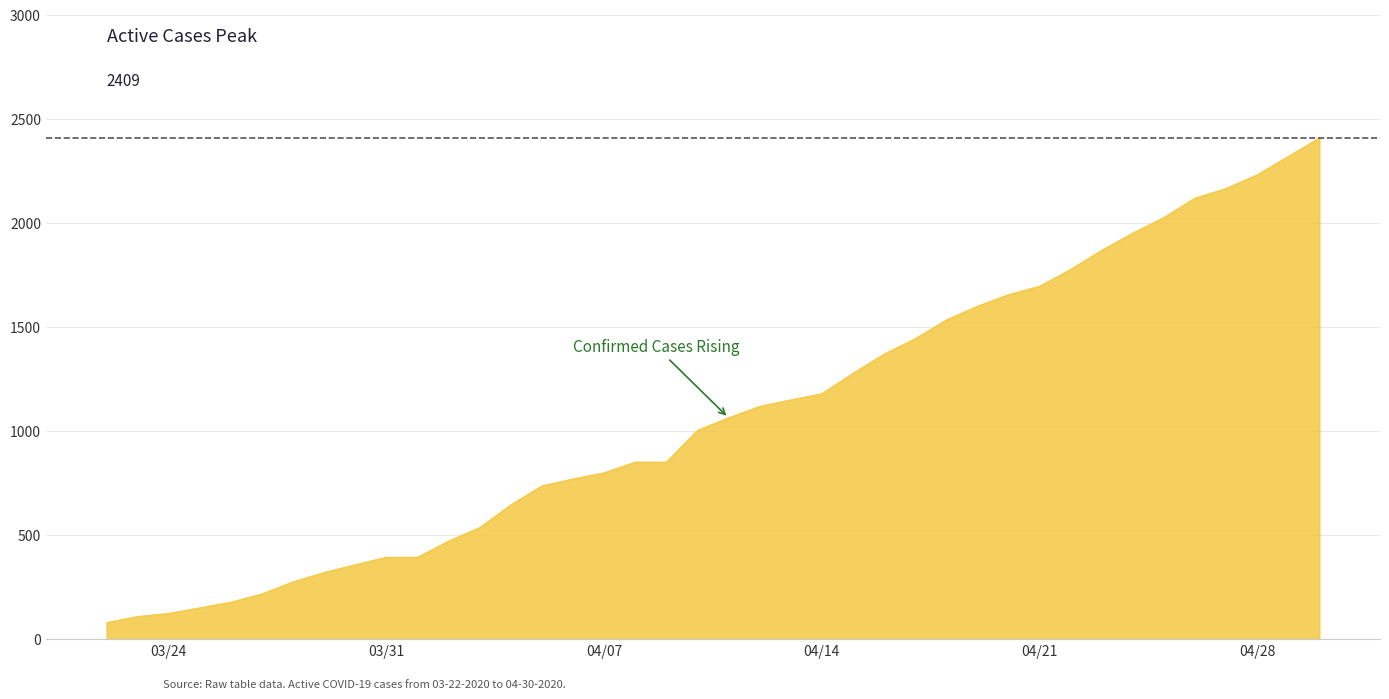

What is the greatest value displayed?

2409